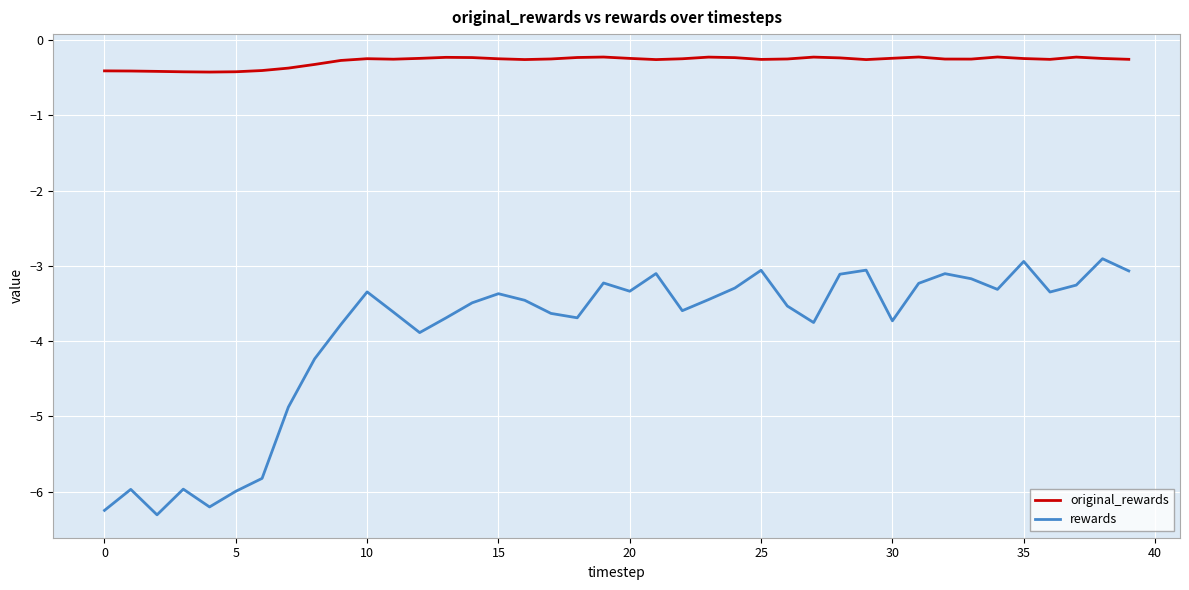

True or false: rewards and original_rewards intersect in this chart.

False